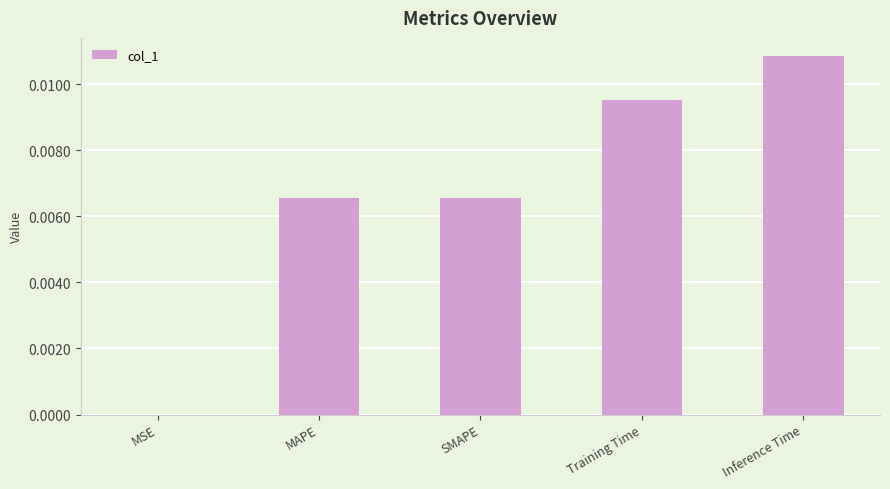

The chart shows a value of 0.0 at Training Time. True or false?

True